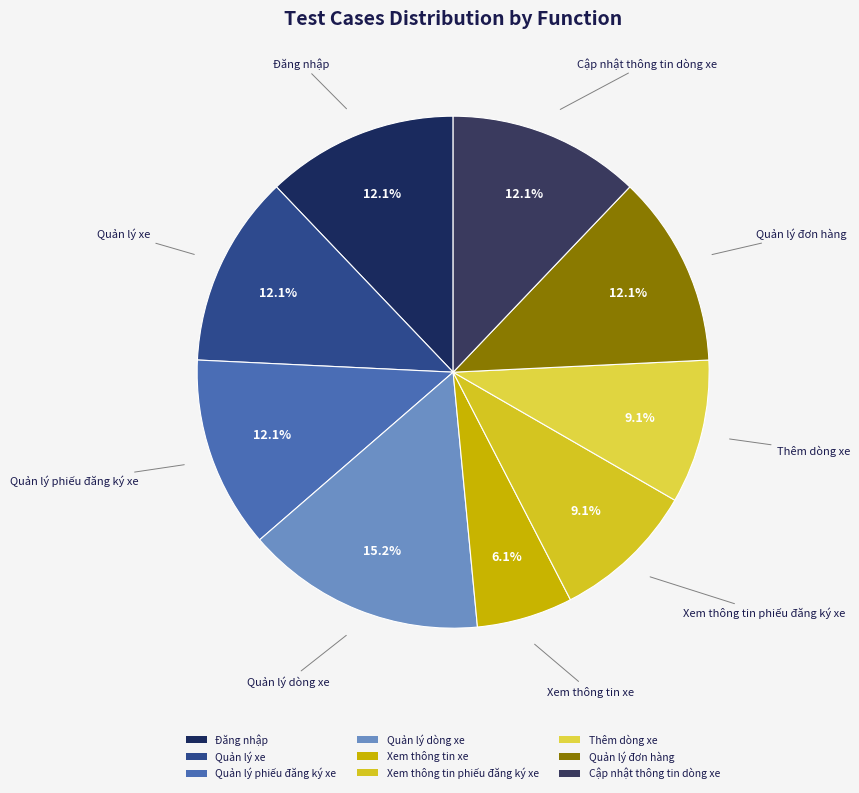

What is the largest slice in the pie chart?

Quản lý dòng xe